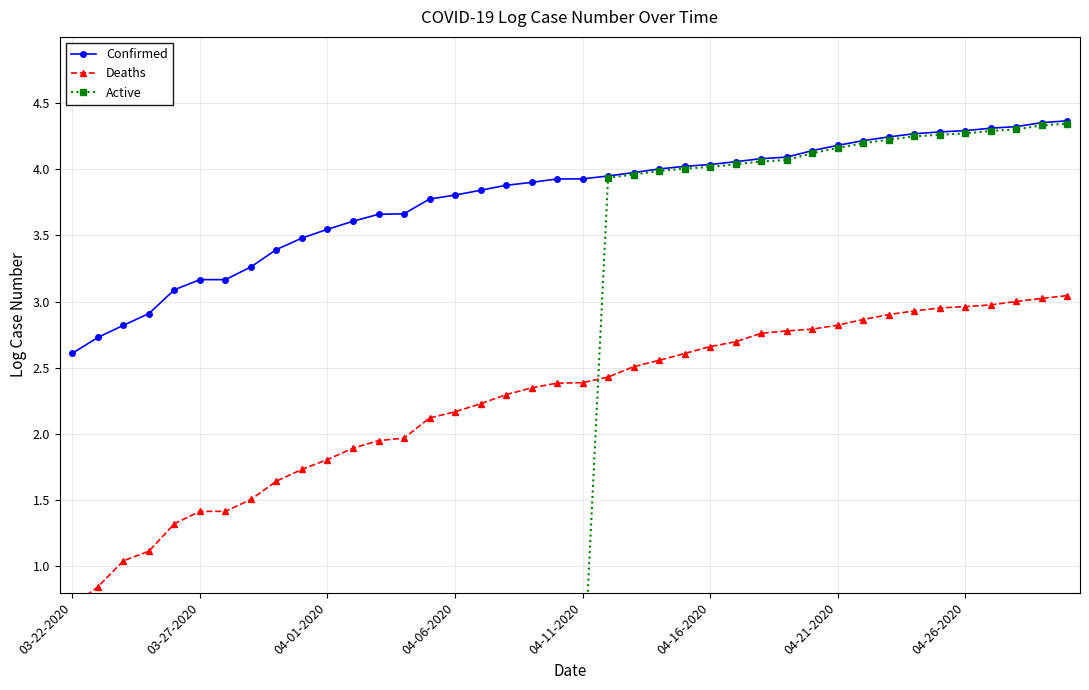

The value of Confirmed at 04-06-2020 is 3.8. True or false?

True